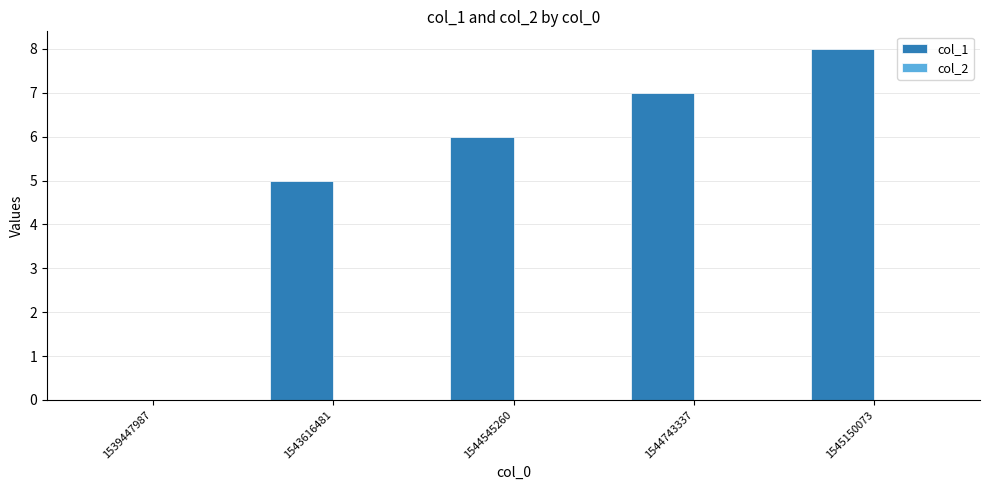

Where is the data nearest to the value 4?

1543616481